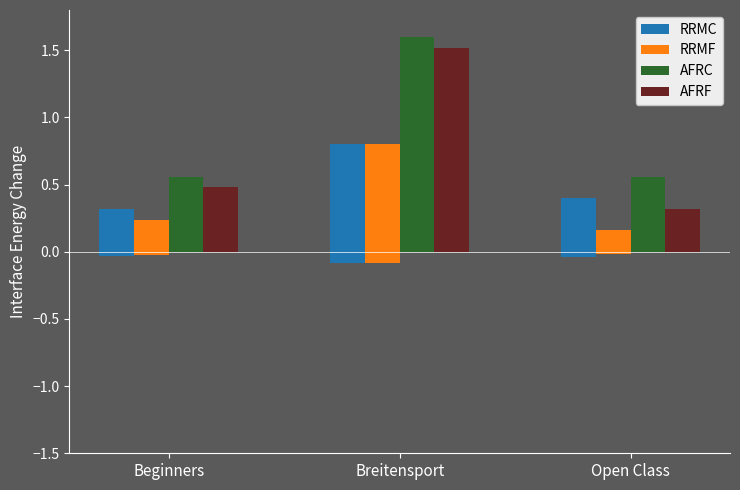

Does the chart contain stacked bars?

No